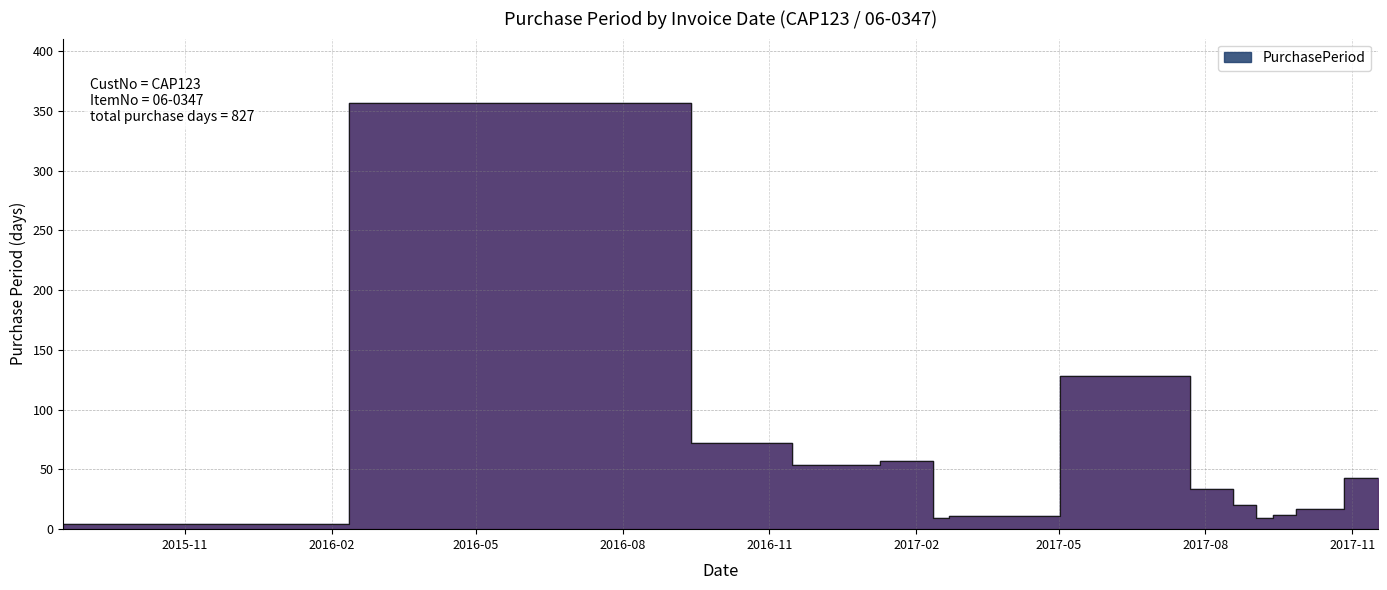

What position from the right is 2016-10-19?

12